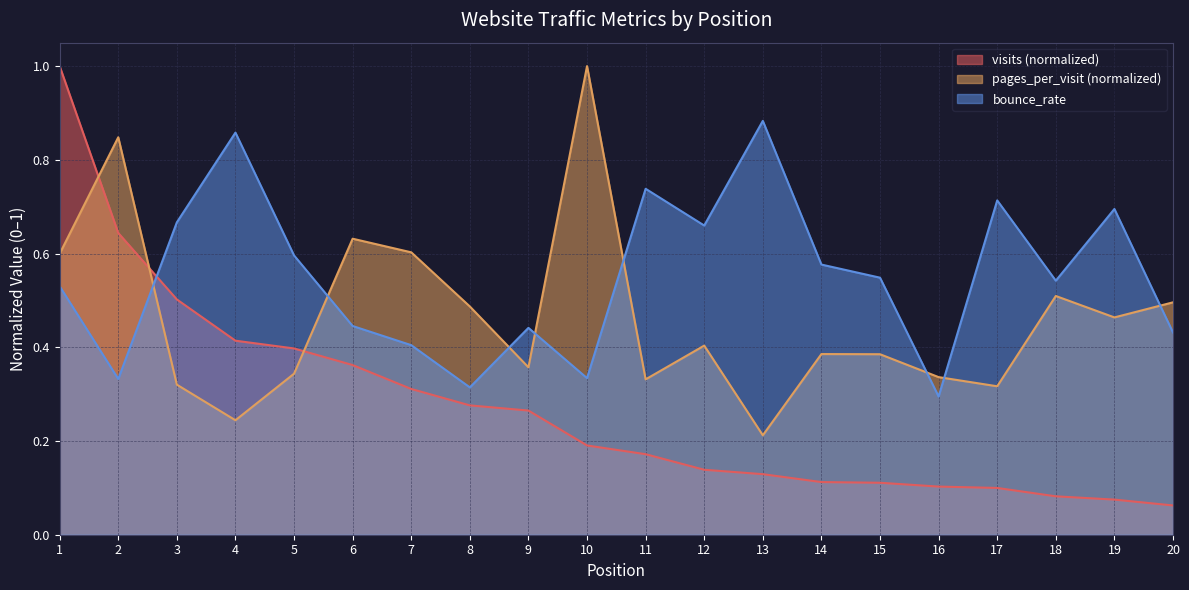

What is the total value across all series at 12?

1.2